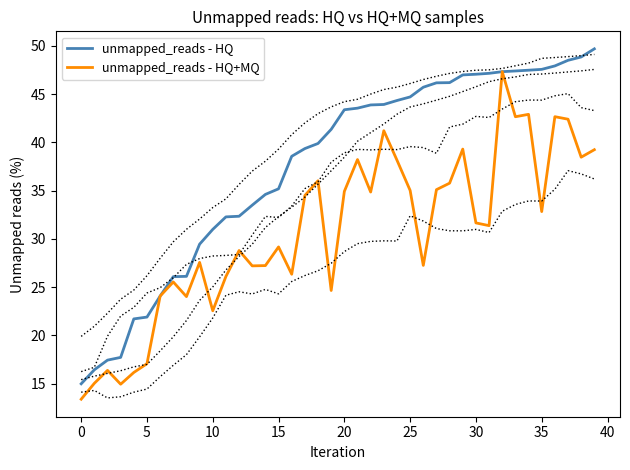

Is it true that unmapped_reads - HQ equals 22.0 at 15?

False